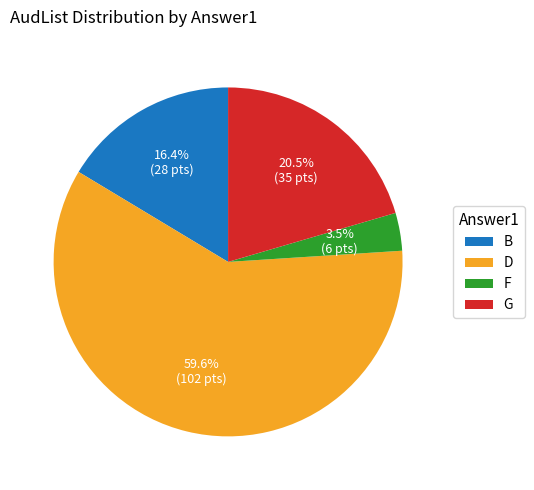

What is the ratio of the value at F to the value at B?

0.2